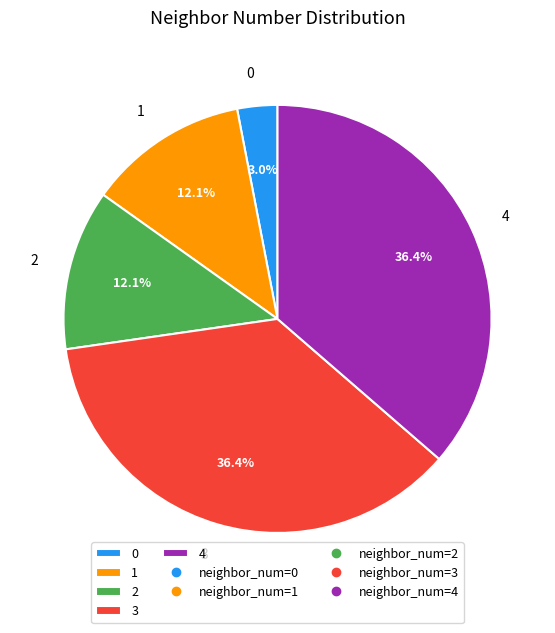

Count the number of slices in the pie.

5